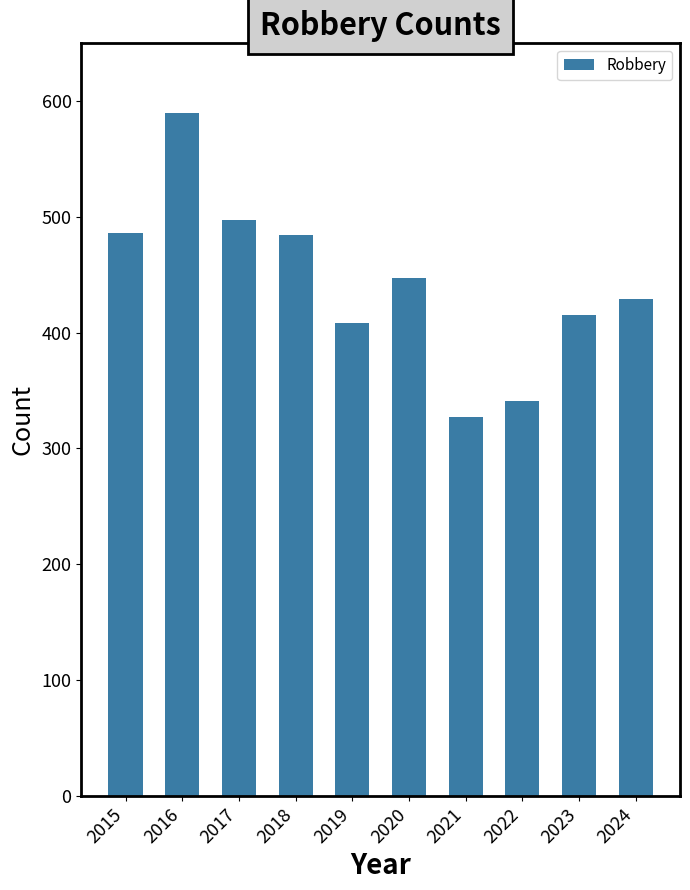

The value at 2022 is 341. True or false?

True